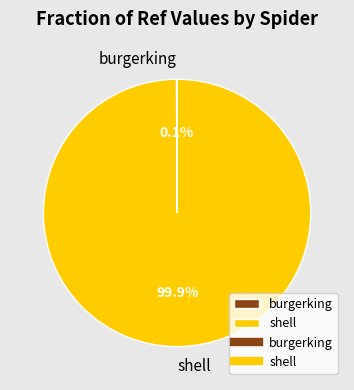

Which slice is the largest?

shell